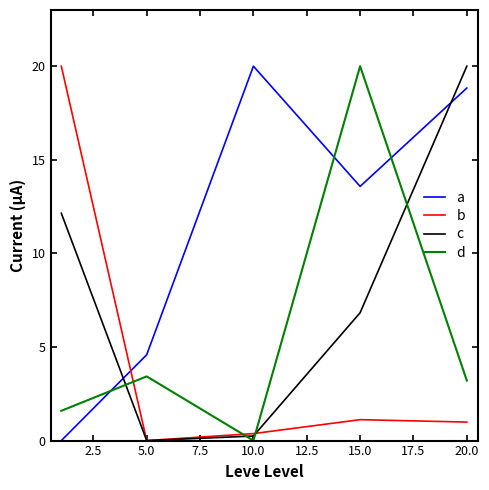

What is the maximum value for b?

20.0